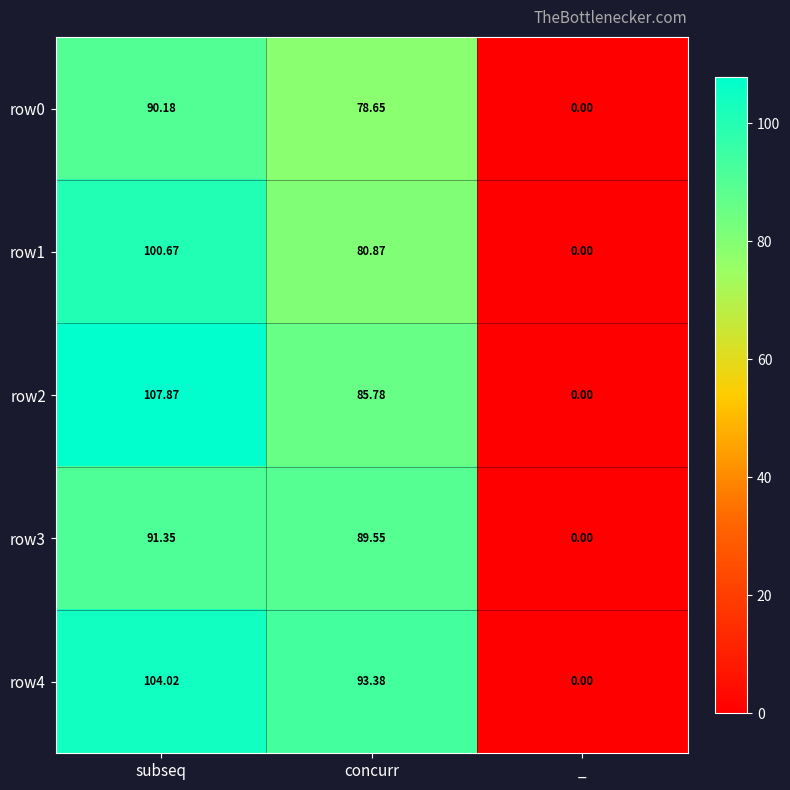

How many series are shown in this chart?

5